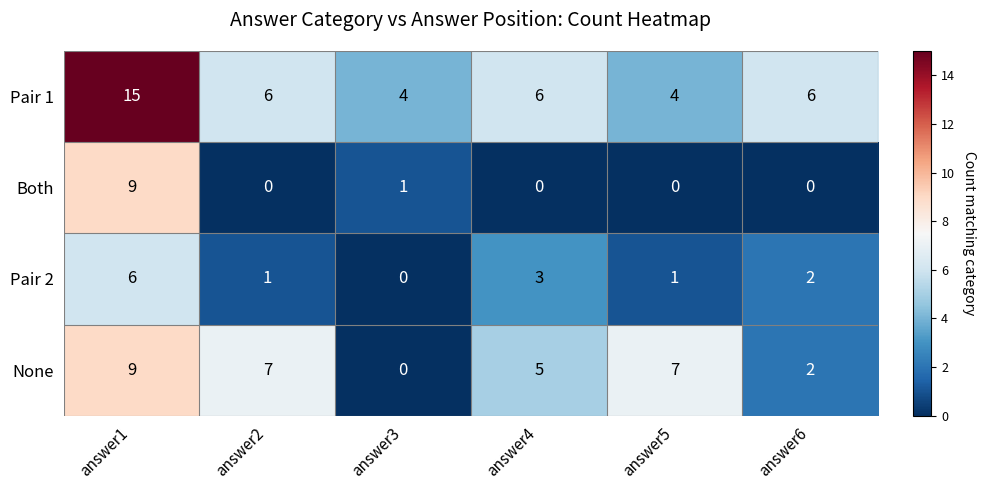

What is the difference between the highest and lowest values at answer1?

9